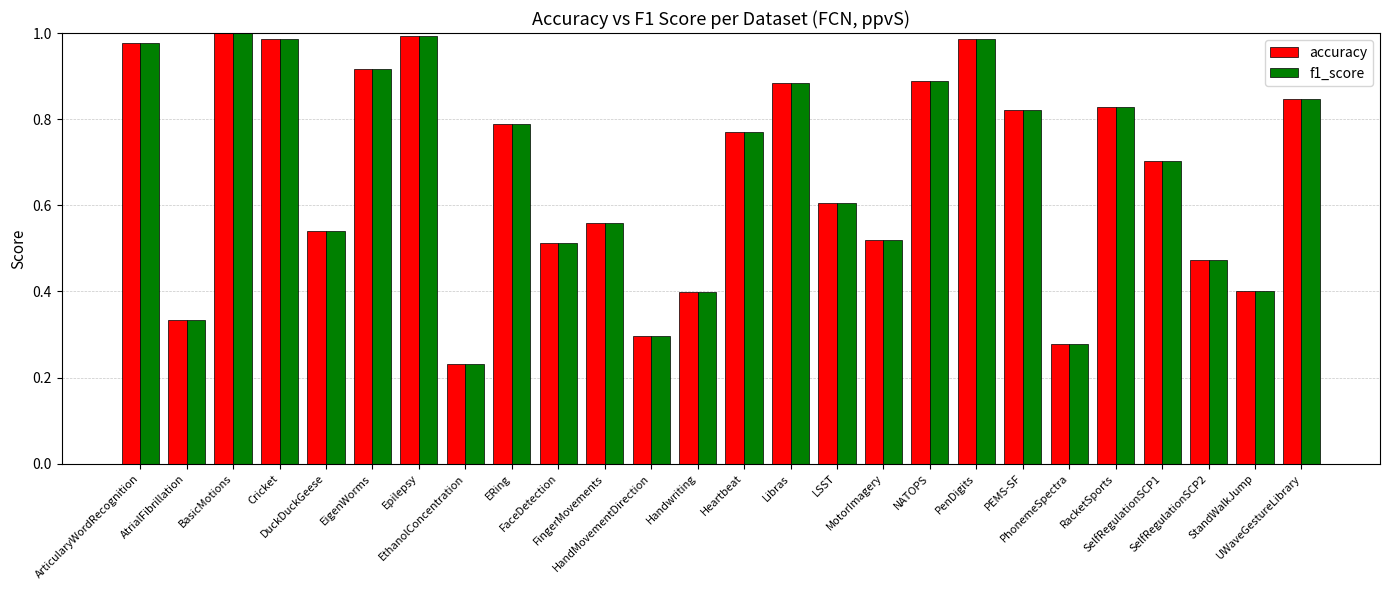

What is the difference between the second highest and second lowest values in the accuracy series?

0.7